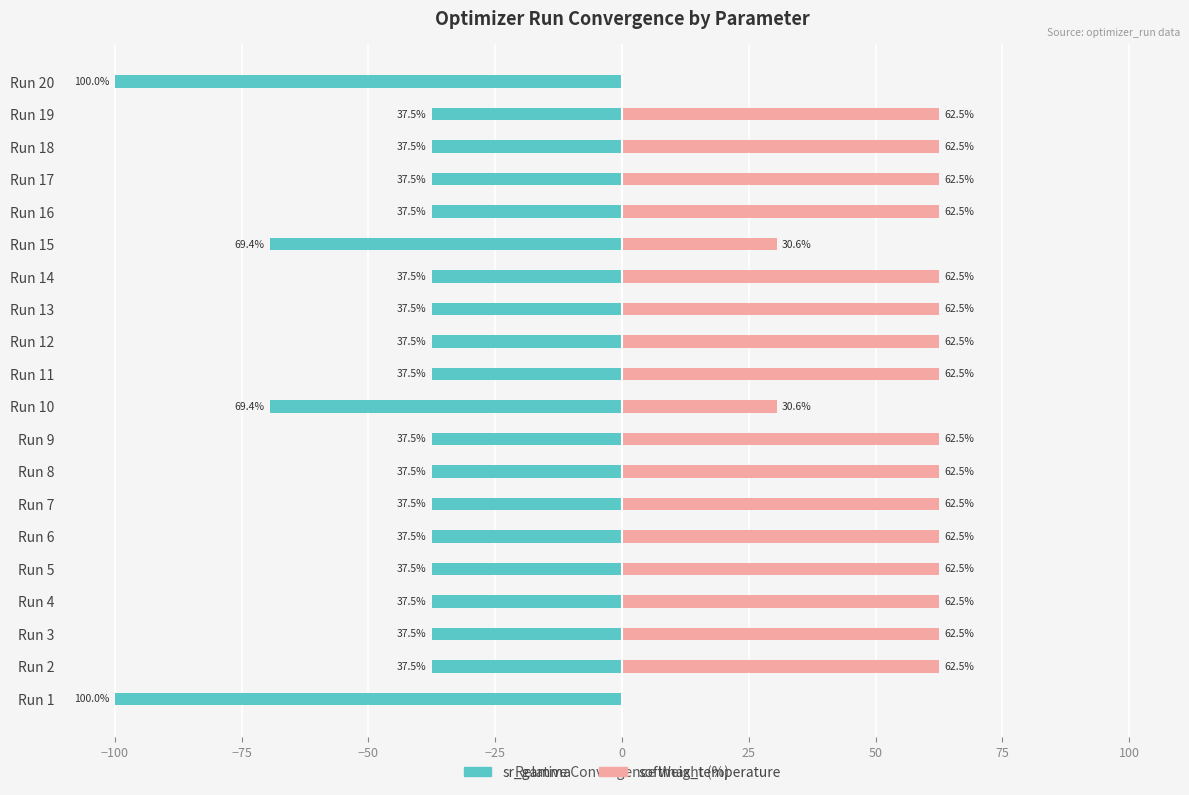

Rank the series by their average value, from highest to lowest.

softmax_temperature, sr_gamma